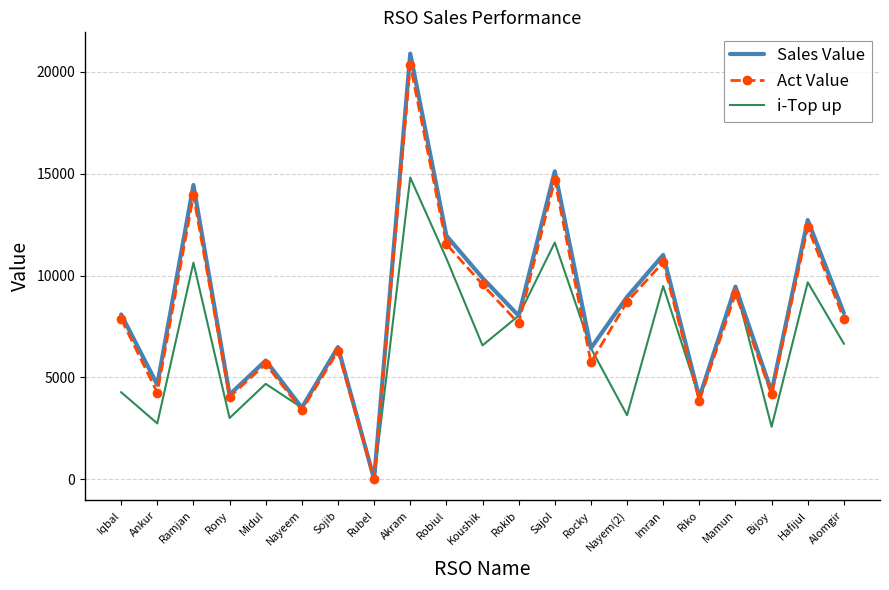

What is the sum of all Act Value values?

171707.3